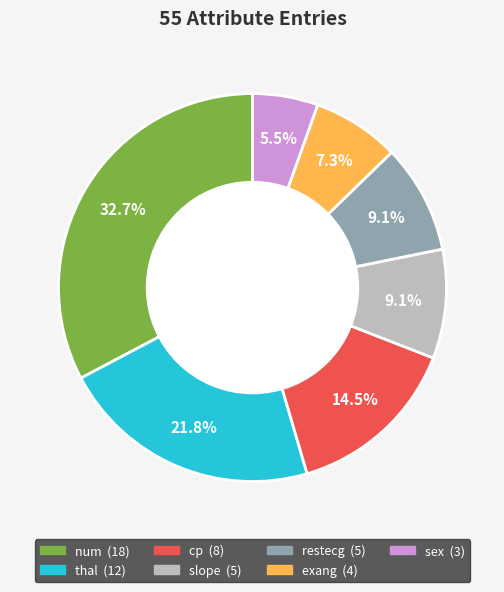

The thal slice represents 37% of the pie. True or false?

False